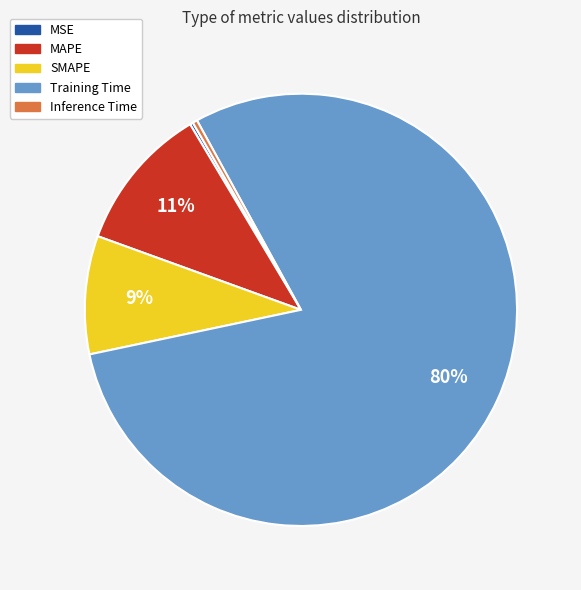

Is it true that SMAPE is 9% of the pie?

True